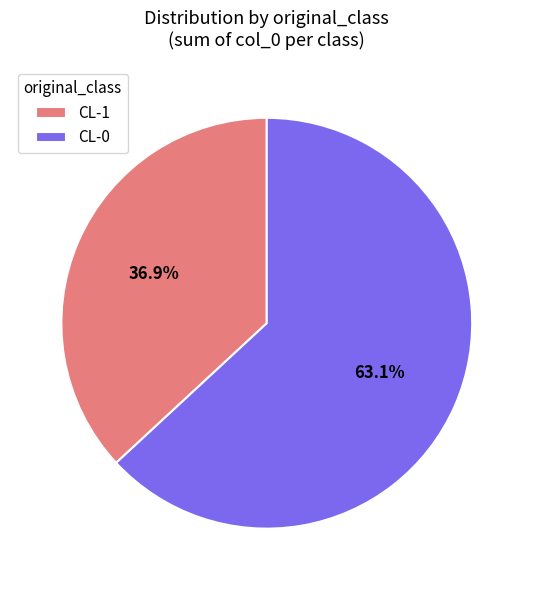

Which category has the biggest portion of the pie?

CL-0